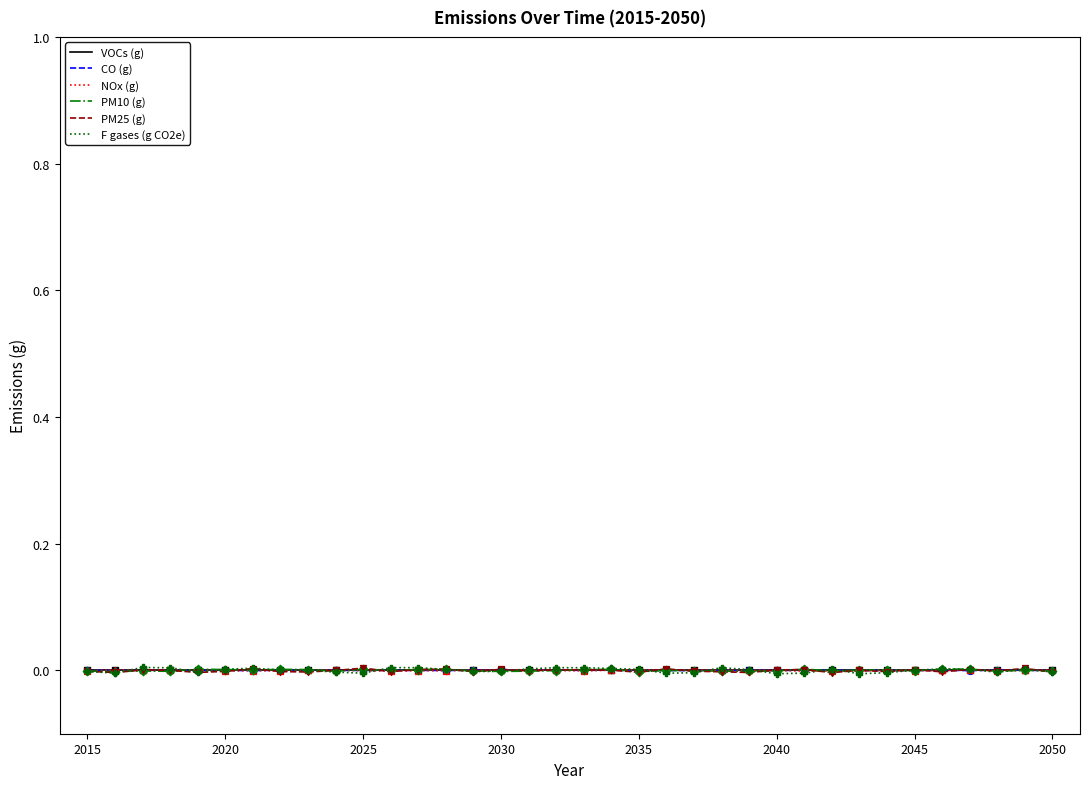

What are all the series names shown in the legend?

VOCs (g), CO (g), NOx (g), PM10 (g), PM25 (g), F gases (g CO2e)